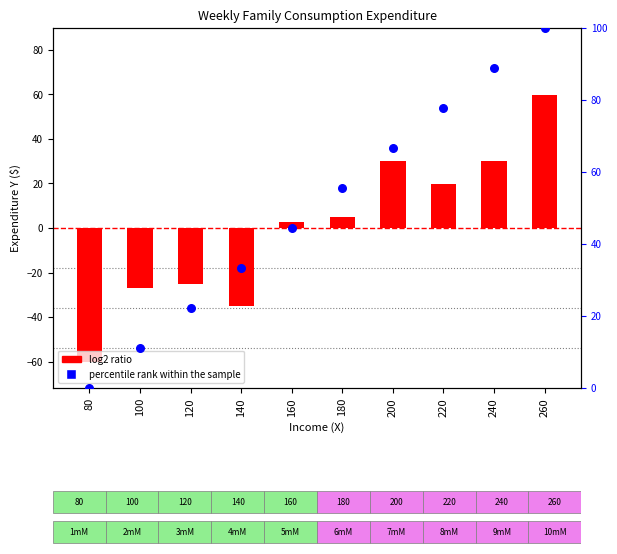

What is the total value across all series at 80?

-60.1